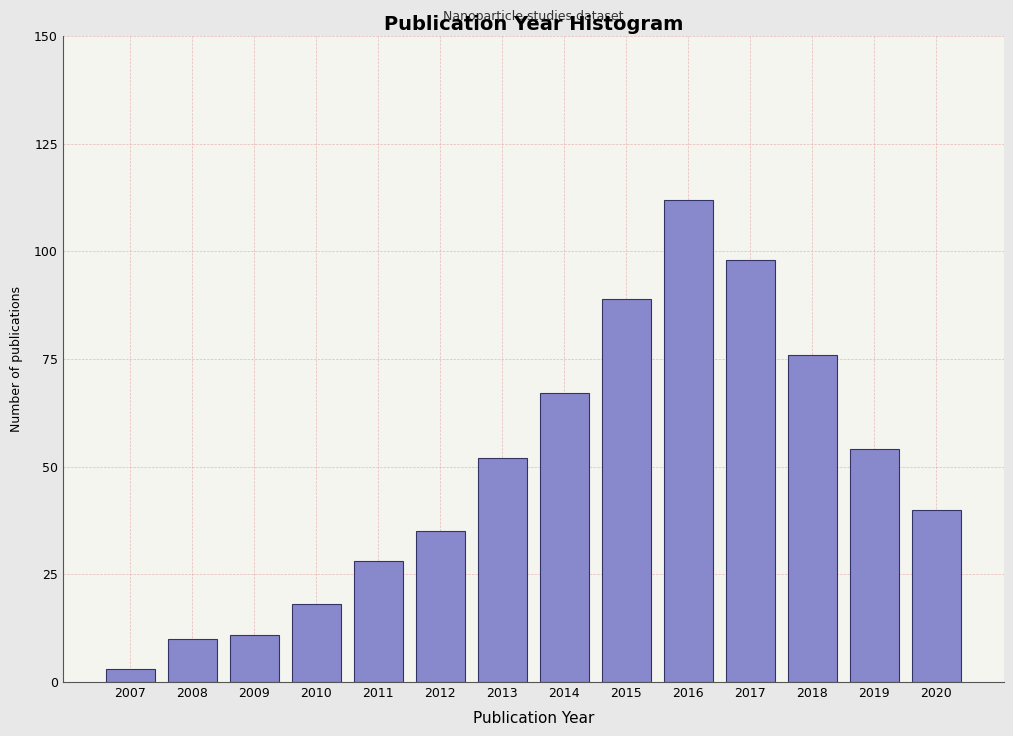

Reading left to right, what are all the values shown in this chart?

2007=3	2008=10	2009=11	2010=18	2011=28	2012=35	2013=52	2014=67	2015=89	2016=112	2017=98	2018=76	2019=54	2020=40